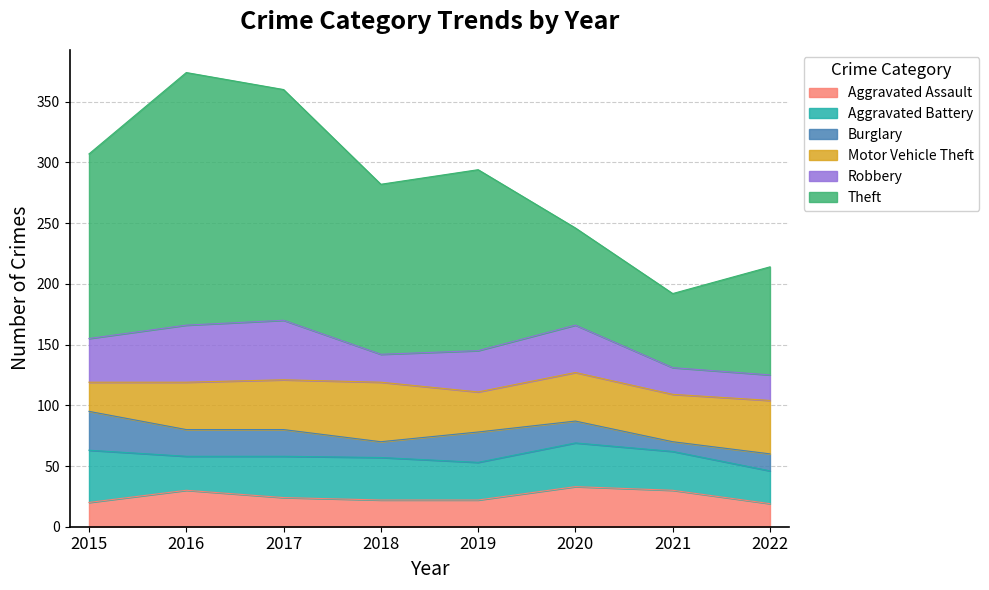

How many categories are shown in the chart?

8